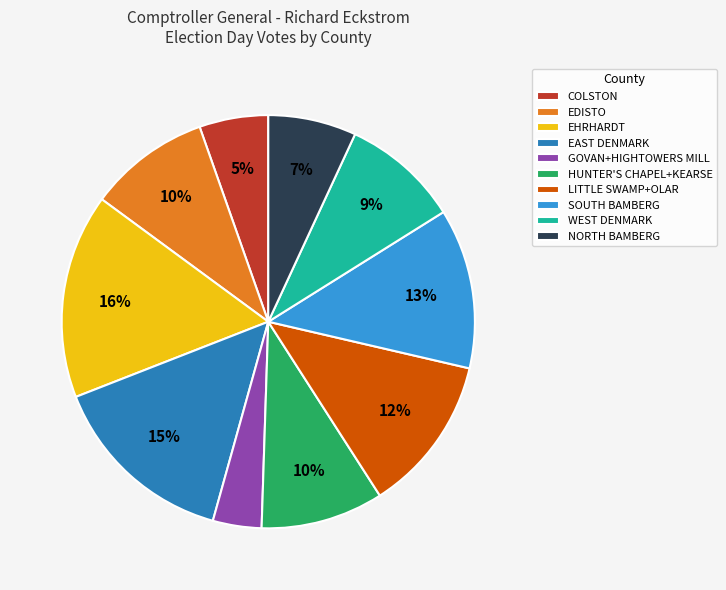

To the nearest percent, what portion does WEST DENMARK represent?

9%